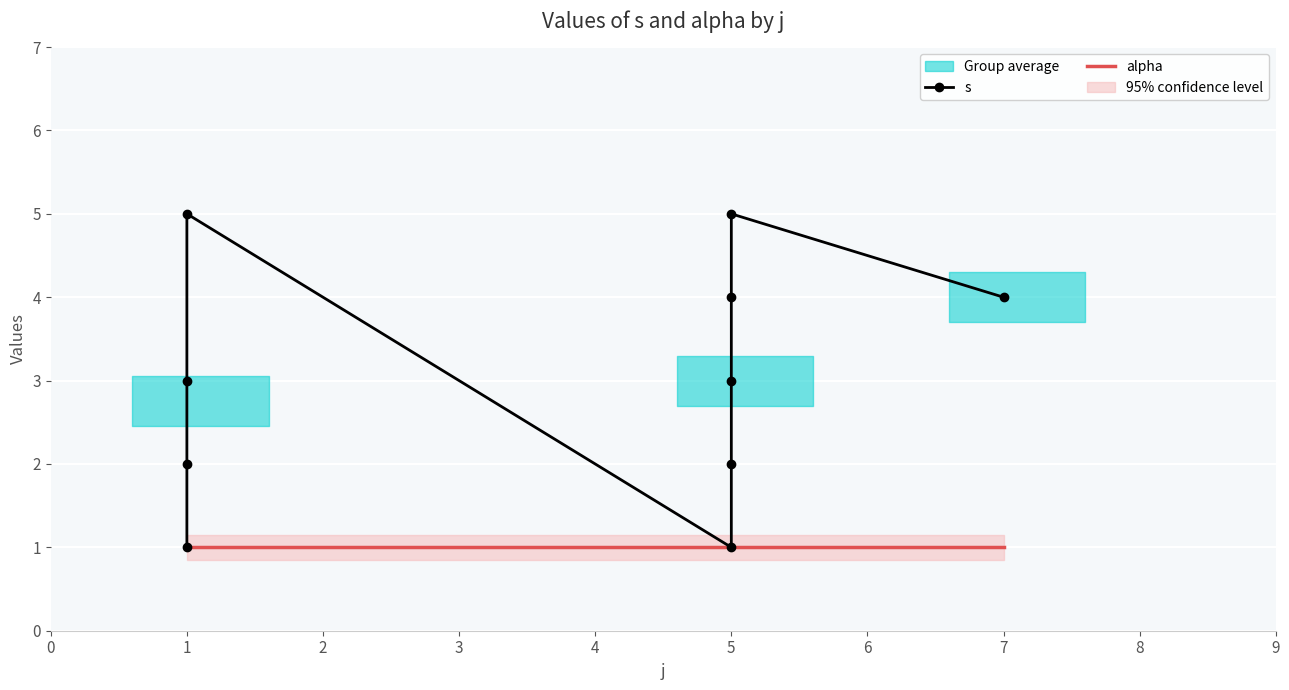

Where is the first local maximum?

1